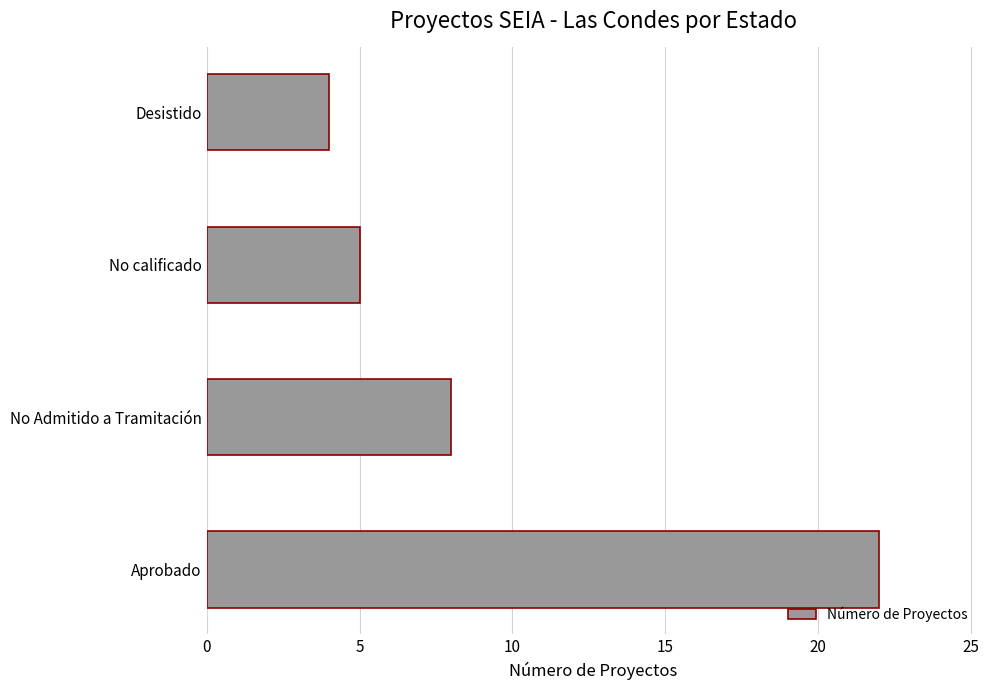

Reading bottom to top, list all the values displayed in this chart.

Aprobado=22	No Admitido a Tramitación=8	No calificado=5	Desistido=4